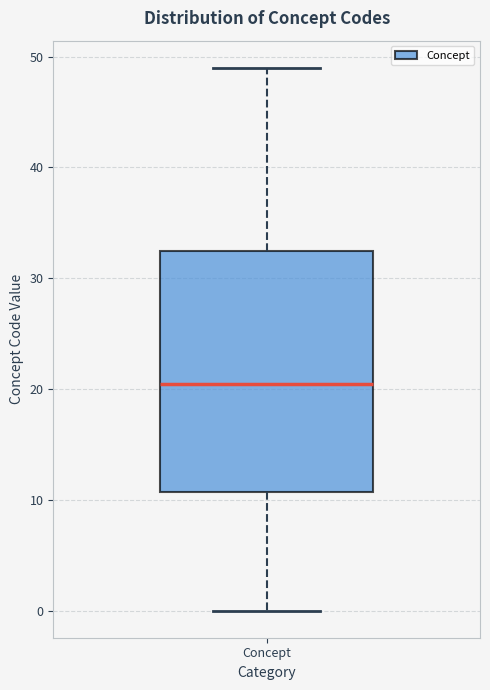

Read this box plot against the y-axis: the position of the median line, the range covered by the box, and the ends of both whiskers. The values are not printed on the chart, so give them approximately, as read against the axis.

median 21, box 11 to 33, whiskers 0 to 49